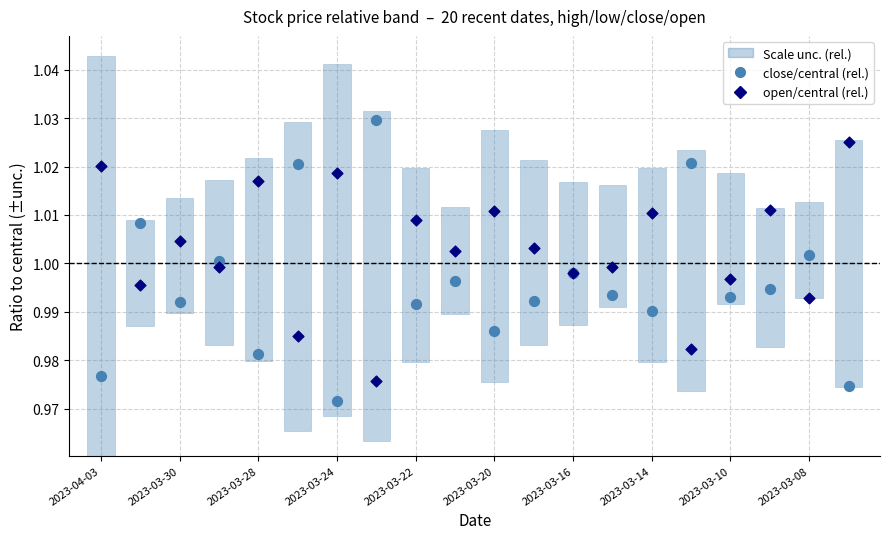

At how many categories does at least one series exceed 0?

20